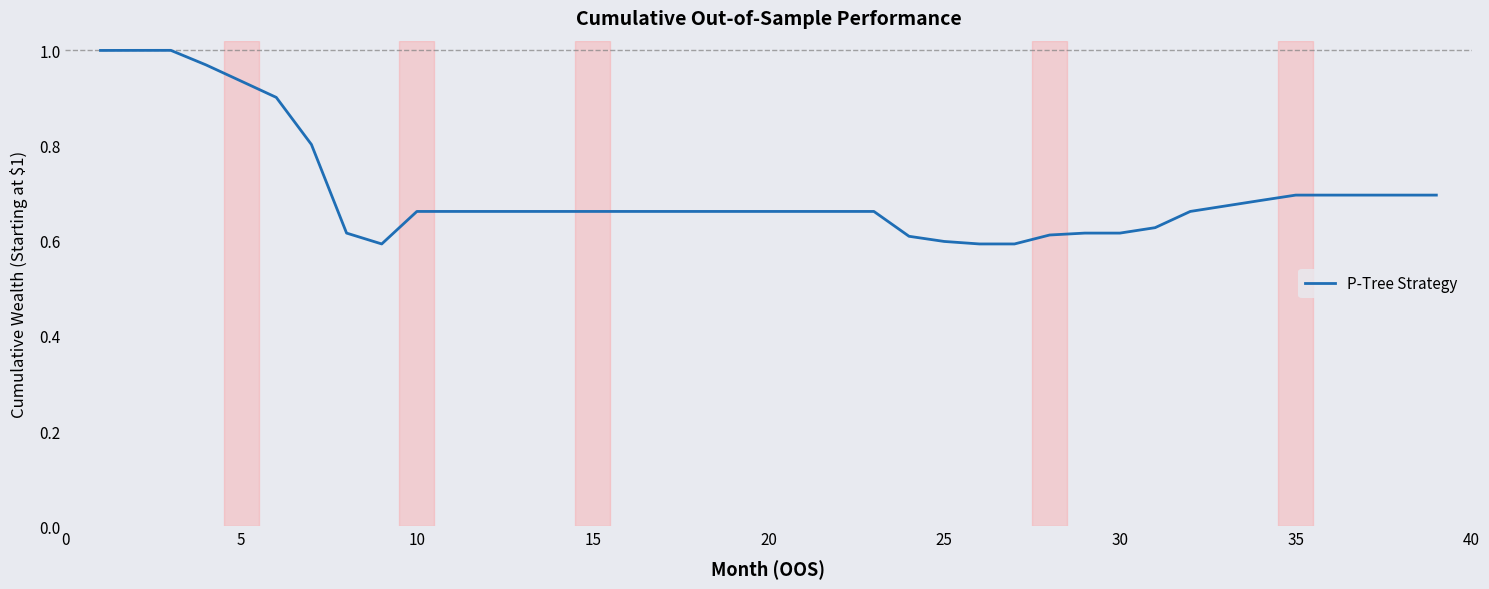

What is the difference between the maximum and minimum values?

0.4